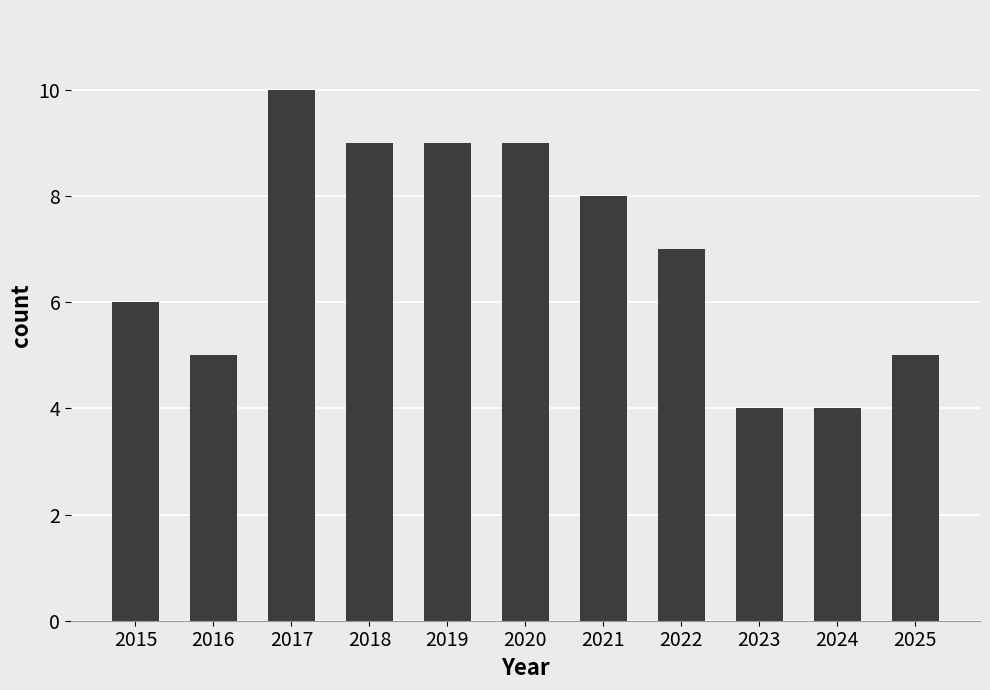

True or false: the data shows 7 at 2016.

False